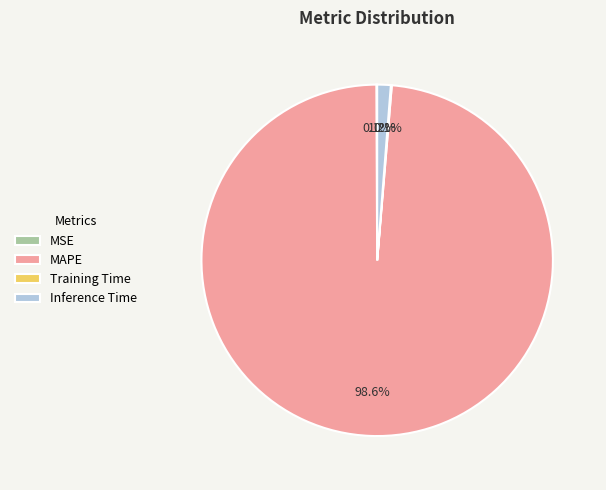

Which category has the biggest portion of the pie?

MAPE